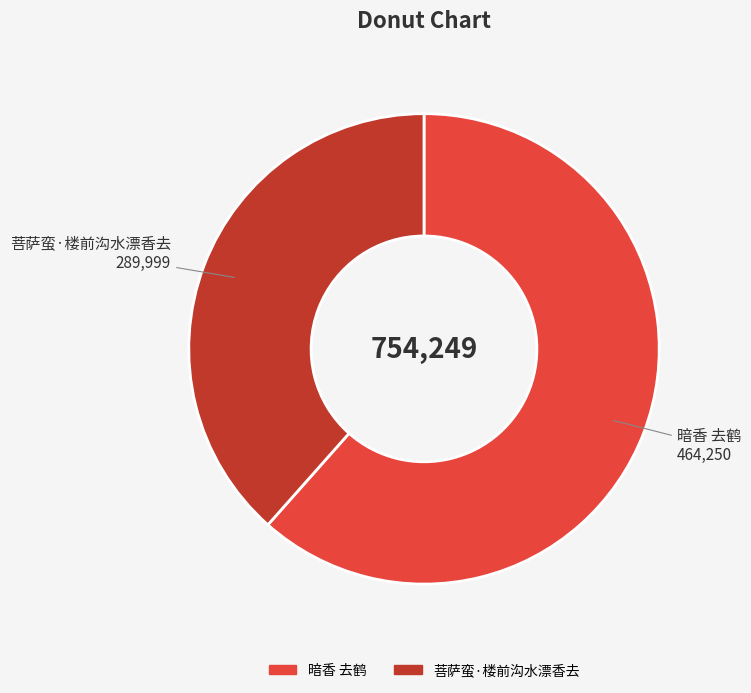

How many slices are in this pie chart?

2